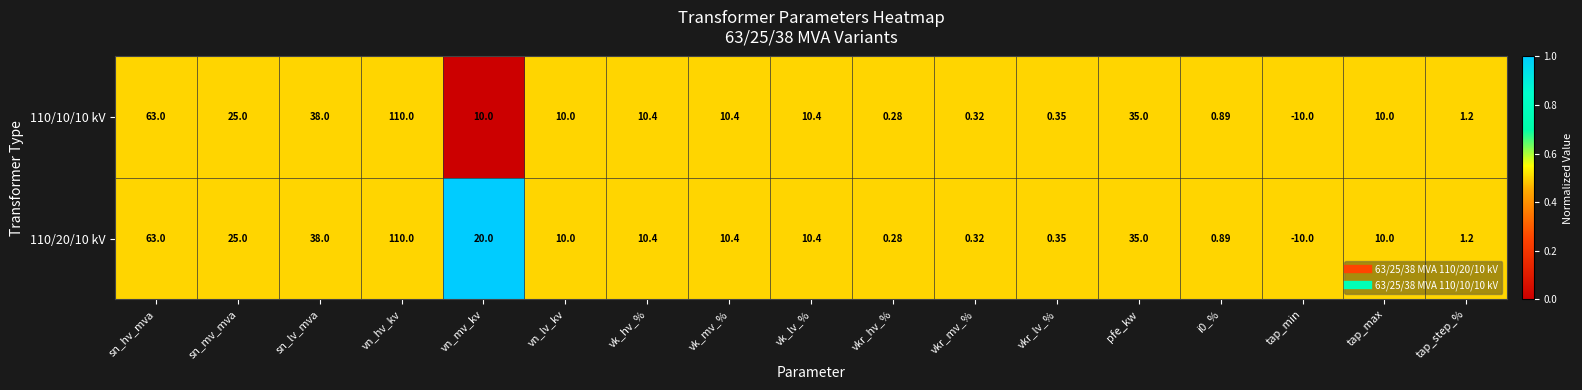

Is the value of 110/10/10 kV at vk_lv_% greater than the value of 110/20/10 kV at vkr_lv_%?

Yes